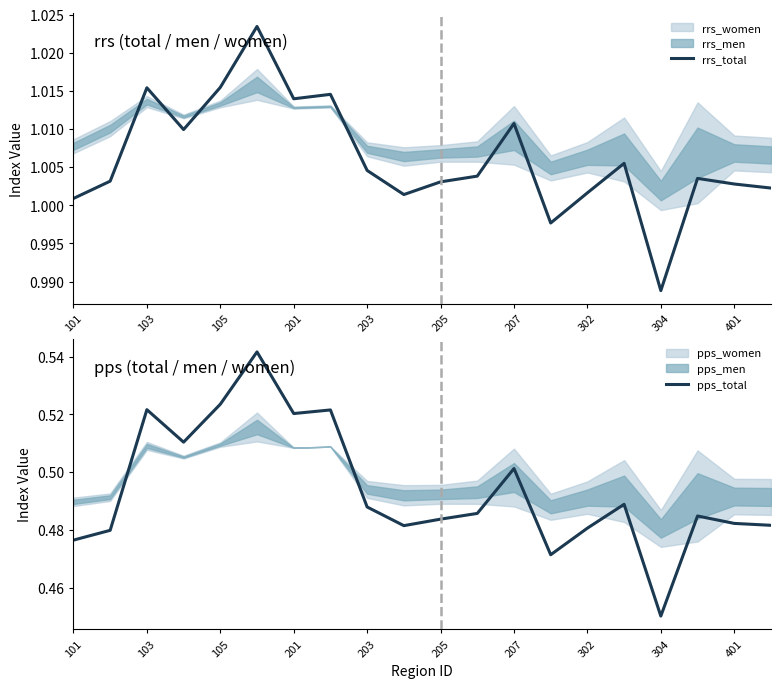

True or false: rrs_total has a value of 1.4 at 201.

False